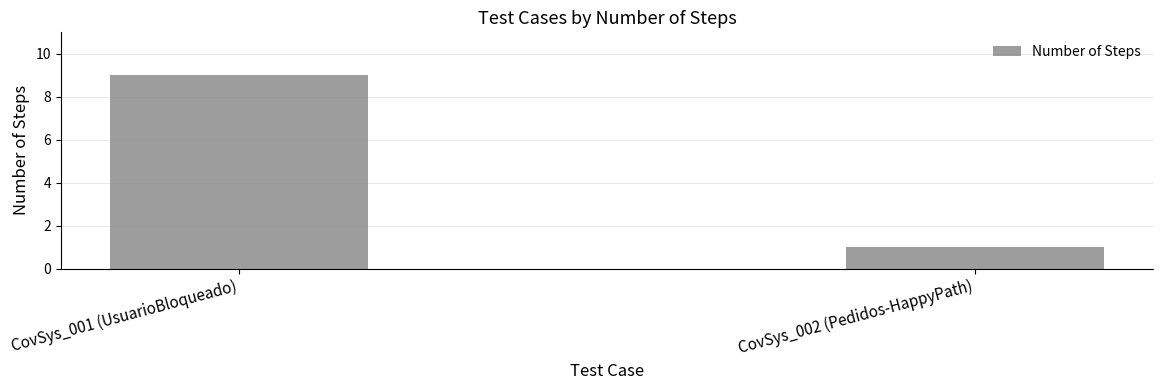

What is the label of the 1st bar from the right?

CovSys_002 (Pedidos-HappyPath)